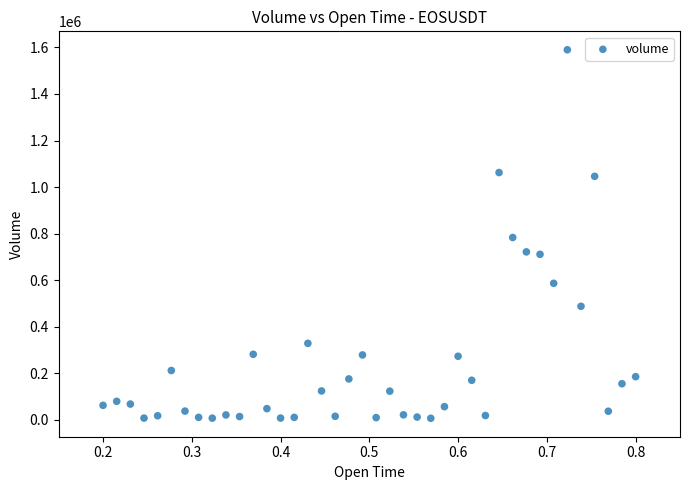

What is the range of X values (max minus min)?

0.6